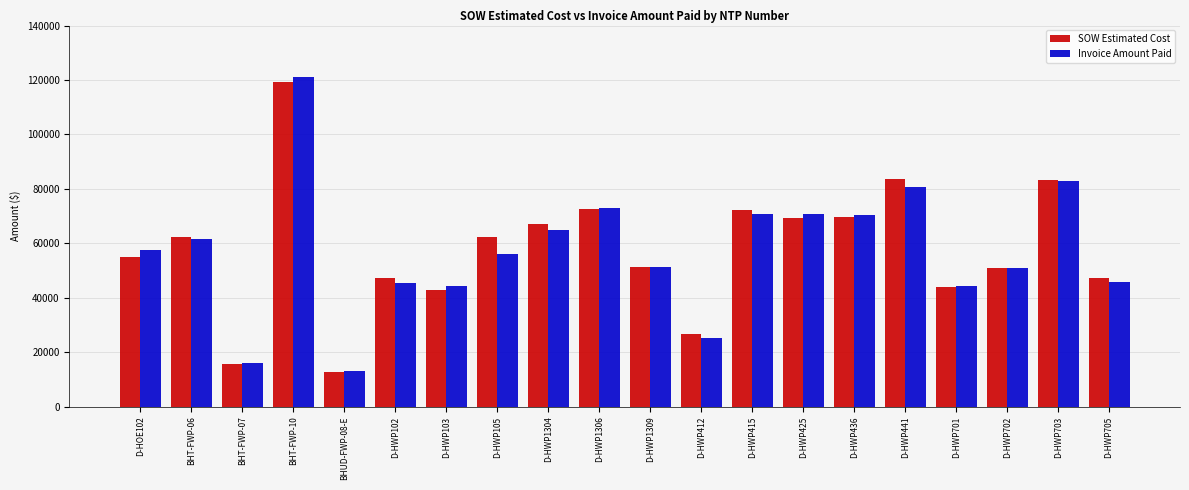

At how many categories does at least one series exceed 14719?

19